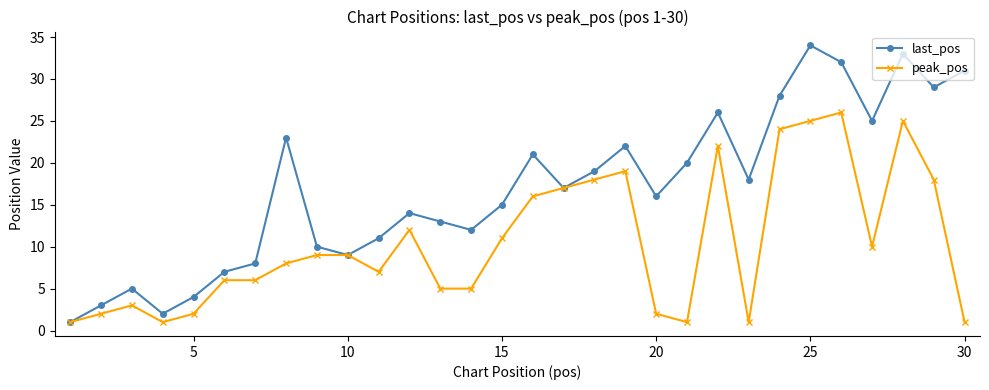

Rank the series by their average value, from highest to lowest.

last_pos, peak_pos